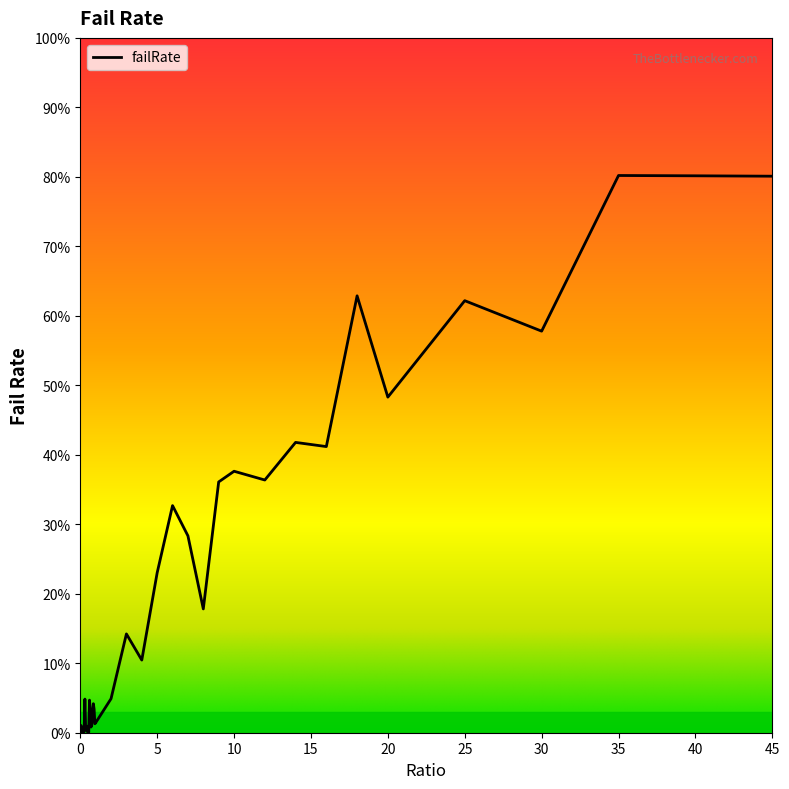

Rank the categories by value from highest to lowest.

35, 40, 45, 18, 25, 30, 20, 14, 16, 10, 12, 9, 6, 7, 5, 8, 3, 4, 2, 0.3, 0.6, 0.85, 0.9, 0.65, 0.8, 1, 0.95, 0.75, 0.05, 0.5, 0.7, 0.4, 0.35, 0.15, 0.45, 0.25, 0.1, 0.55, 0.2, 0